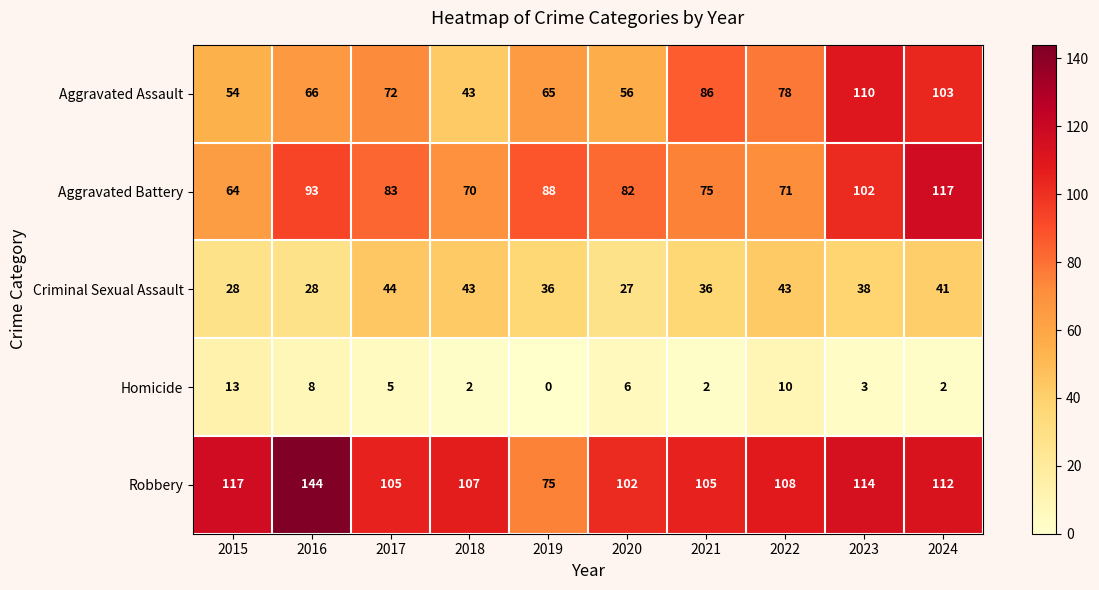

Which category has the highest value in the Robbery series?

2016